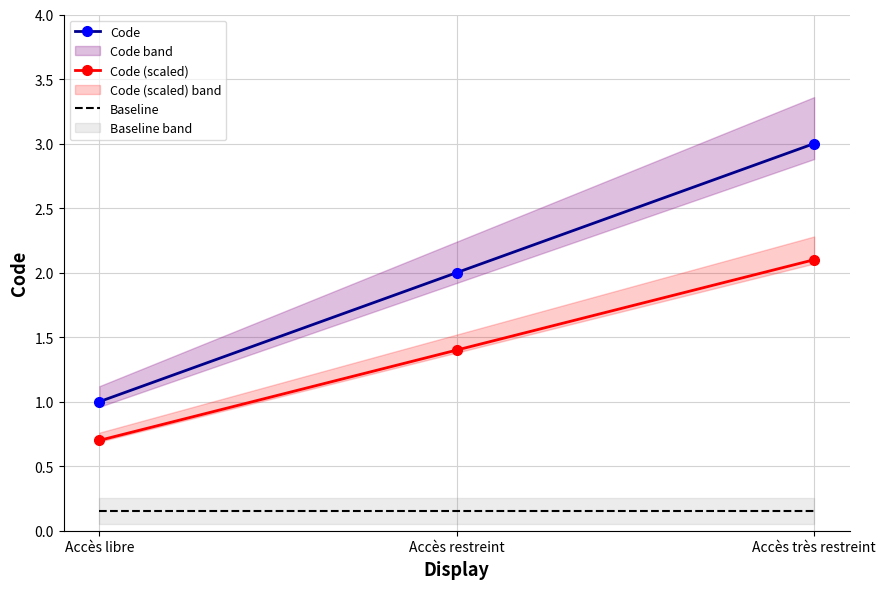

At Accès très restreint, list the series in order from smallest to largest.

Baseline, Code (scaled), Code